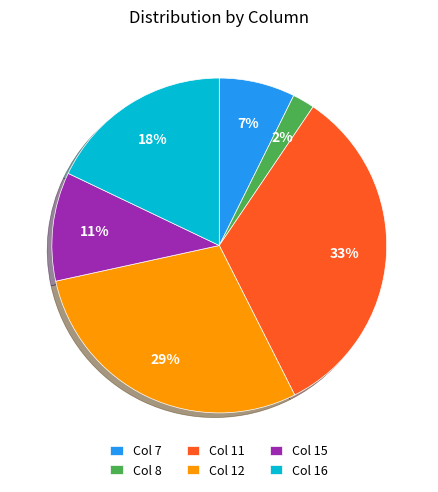

Which category has the biggest portion of the pie?

Col 11